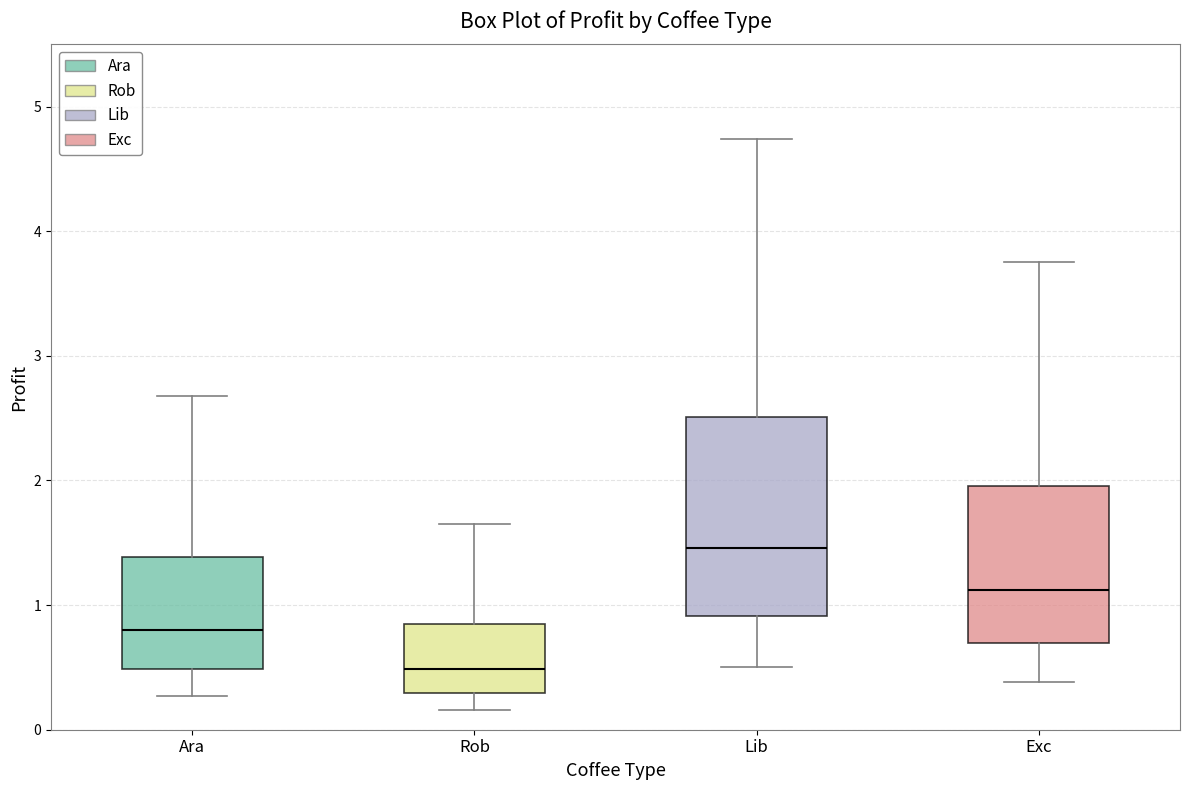

Which box's median line is the highest?

Lib